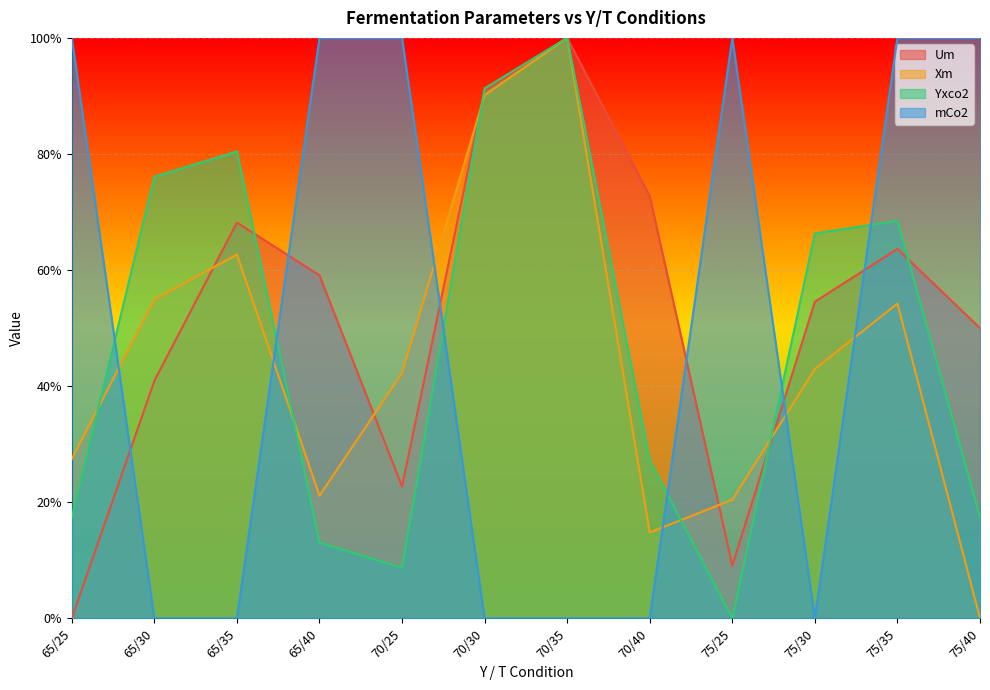

Reading right to left, transcribe all the data shown in this chart.

Um: 0.5	0.6	0.5	0.1	0.7	1.0	0.9	0.2	0.6	0.7	0.4	0.0
Xm: 0.0	0.5	0.4	0.2	0.1	1.0	0.9	0.4	0.2	0.6	0.5	0.3
Yxco2: 0.2	0.7	0.7	0.0	0.3	1.0	0.9	0.1	0.1	0.8	0.8	0.2
mCo2: 1.0	1.0	0.0	1.0	0.0	0.0	0.0	1.0	1.0	0.0	0.0	1.0